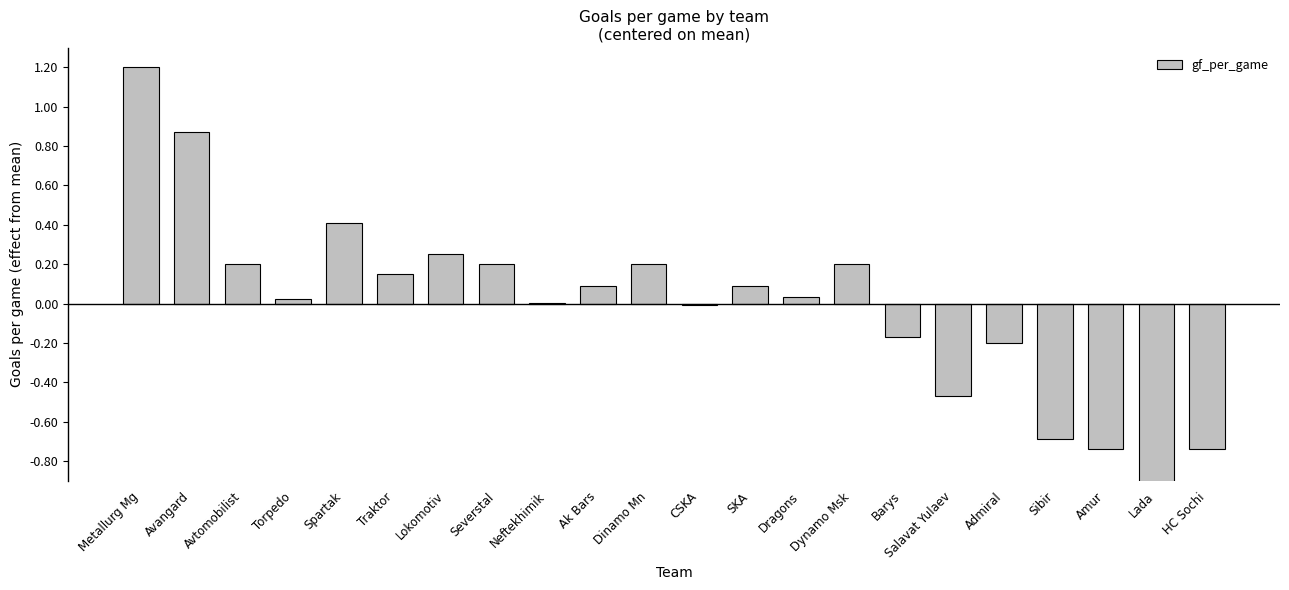

Count the number of categories in the chart.

22